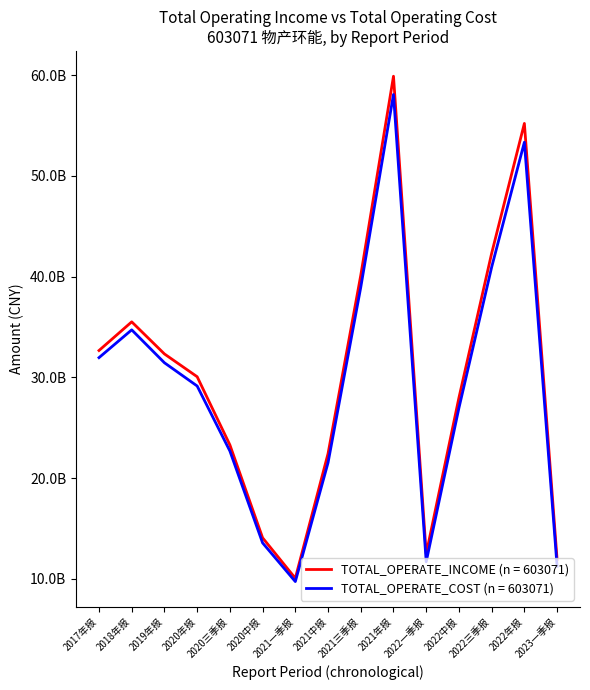

At which label does TOTAL_OPERATE_INCOME (n = 603071) first exceed 30064154081?

2017年报